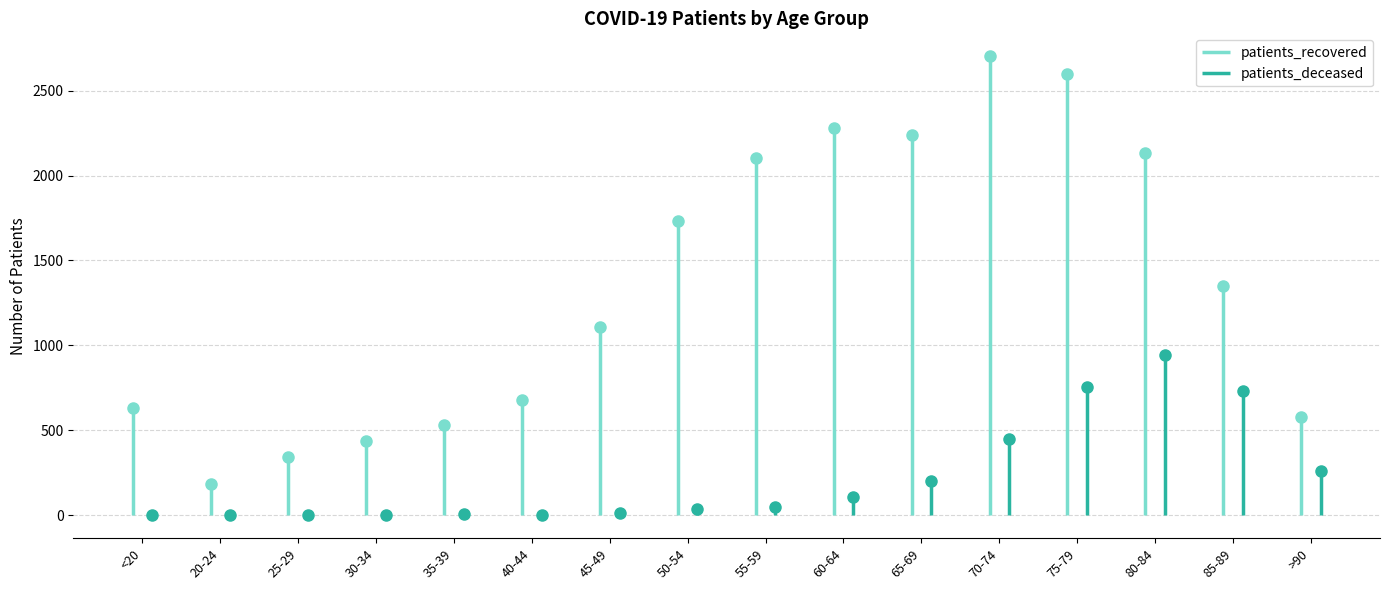

Reading left to right, what are all the values shown in this chart?

patients_deceased: <20=3	20-24=0	25-29=2	30-34=3	35-39=8	40-44=4	45-49=16	50-54=38	55-59=51	60-64=106	65-69=201	70-74=451	75-79=754	80-84=945	85-89=732	>90=262
patients_recovered: <20=632	20-24=182	25-29=342	30-34=437	35-39=529	40-44=679	45-49=1111	50-54=1735	55-59=2101	60-64=2280	65-69=2237	70-74=2702	75-79=2600	80-84=2131	85-89=1347	>90=577